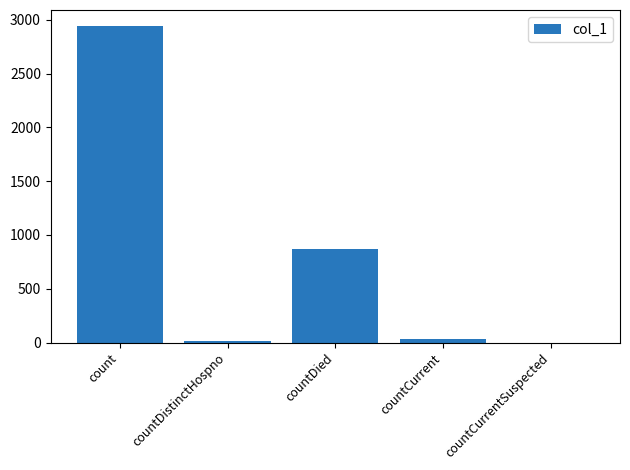

Does the chart contain stacked bars?

No